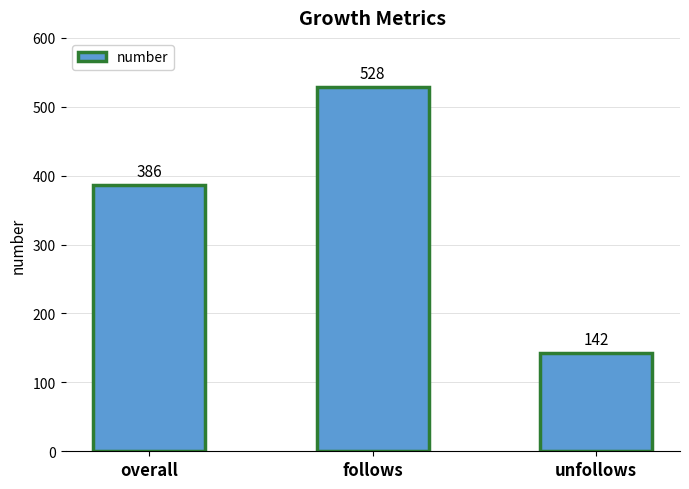

Reading left to right, extract all data points from this chart.

386	528	142